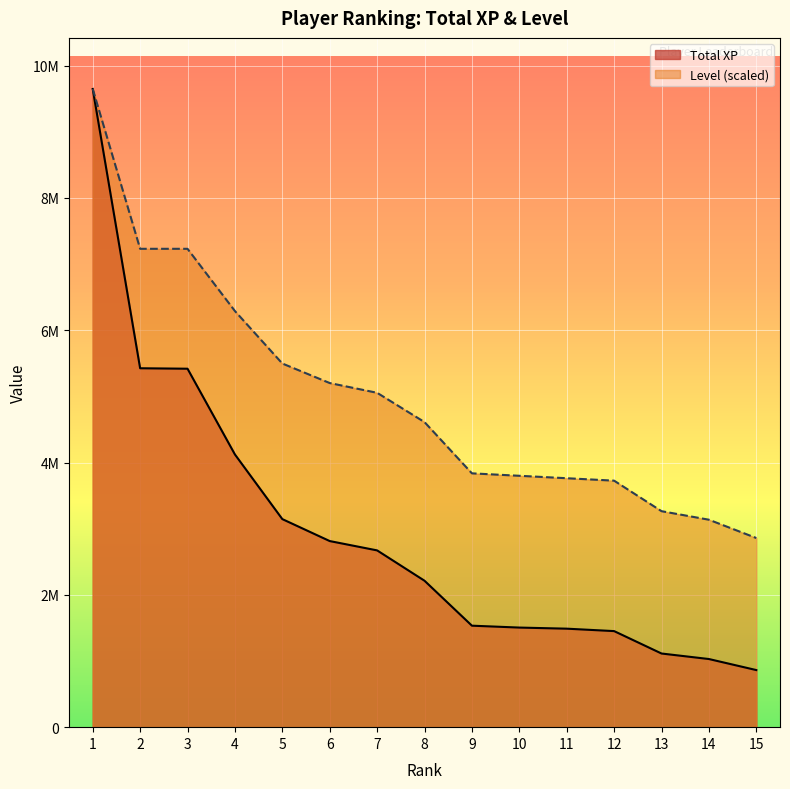

Is the value of Total XP at 14 greater than the value of Level at 1?

No